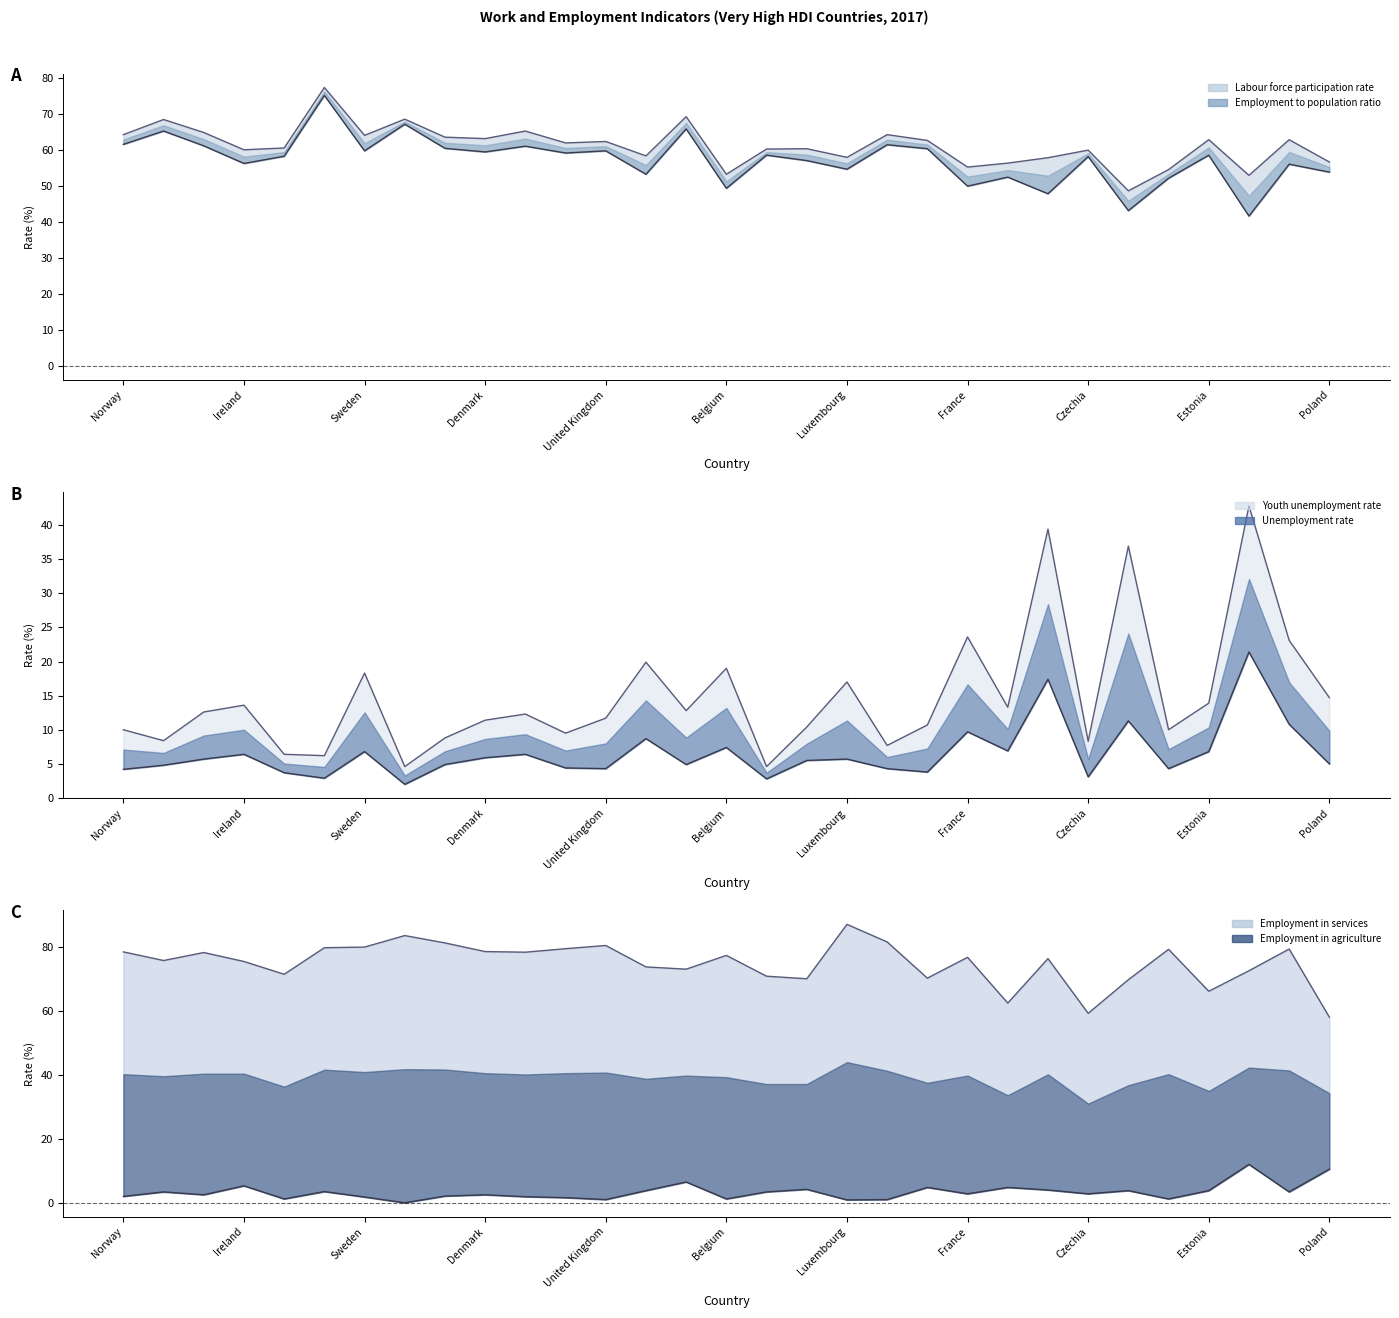

Is it true that Employment in agriculture equals 2.0 at Canada?

True